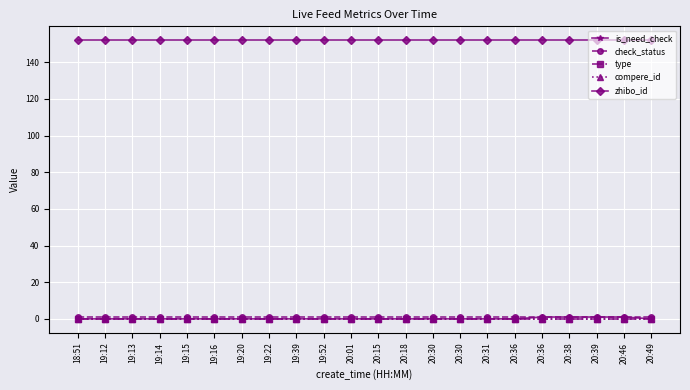

At how many categories does at least one series exceed 91?

22